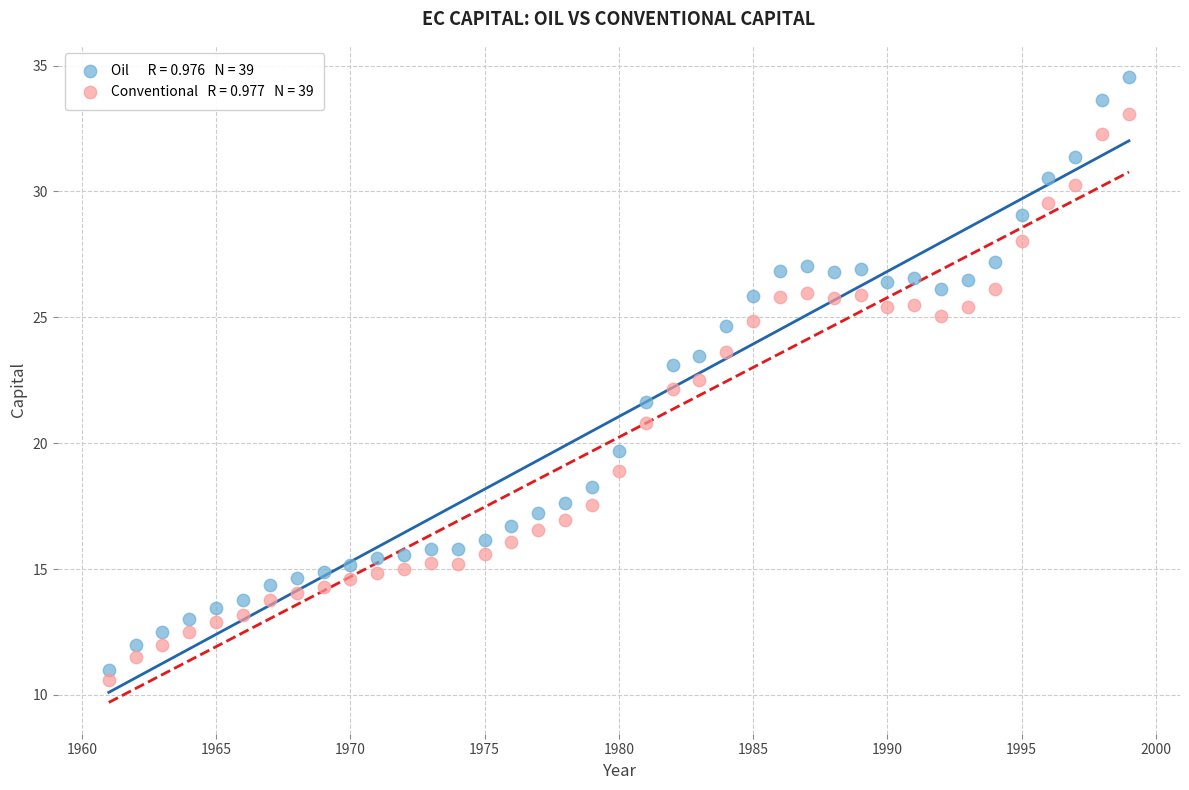

Across all data points, what is the range of X values (max minus min)?

38.0